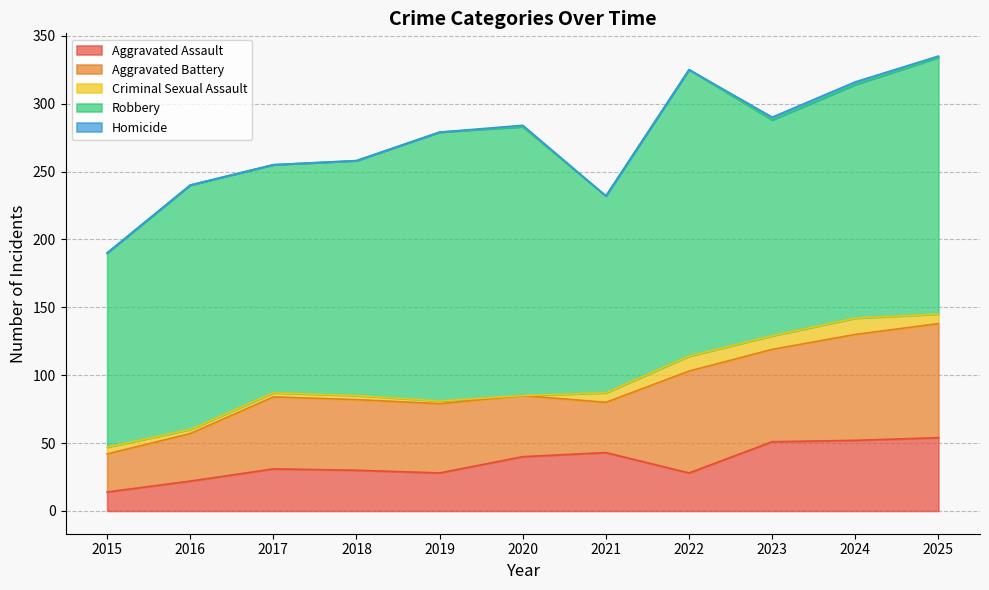

At which category is the sum across all series the highest?

2025